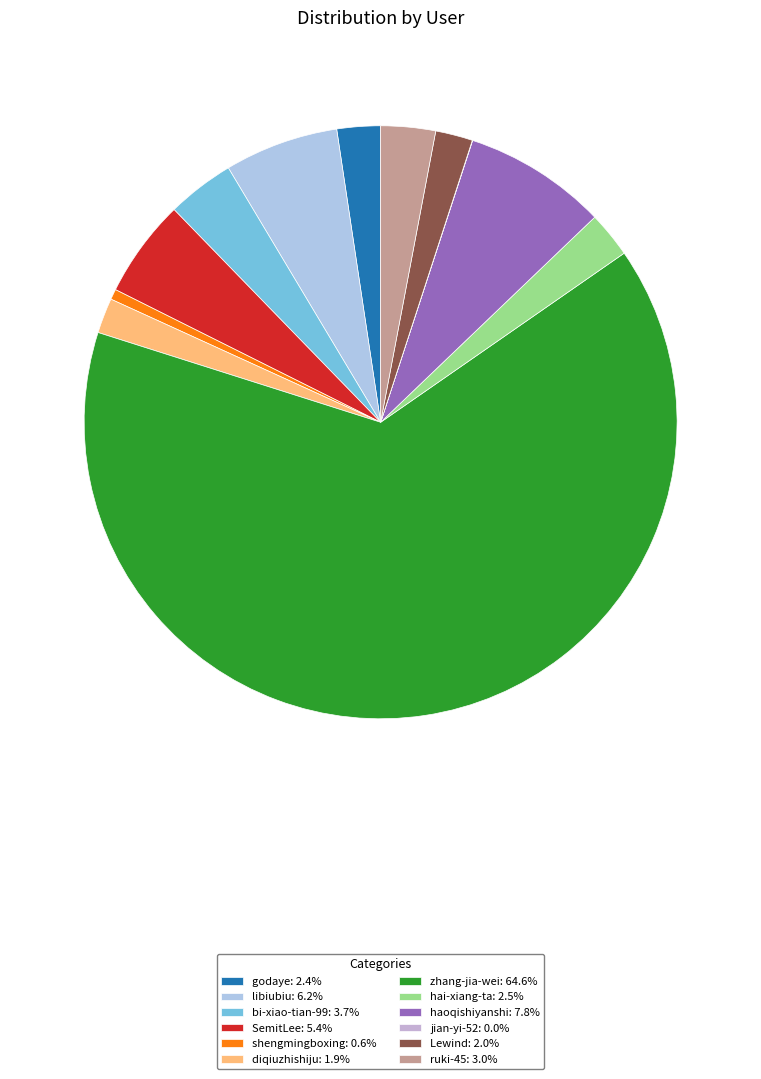

To the nearest percent, what percentage of the pie is haoqishiyanshi?

8%